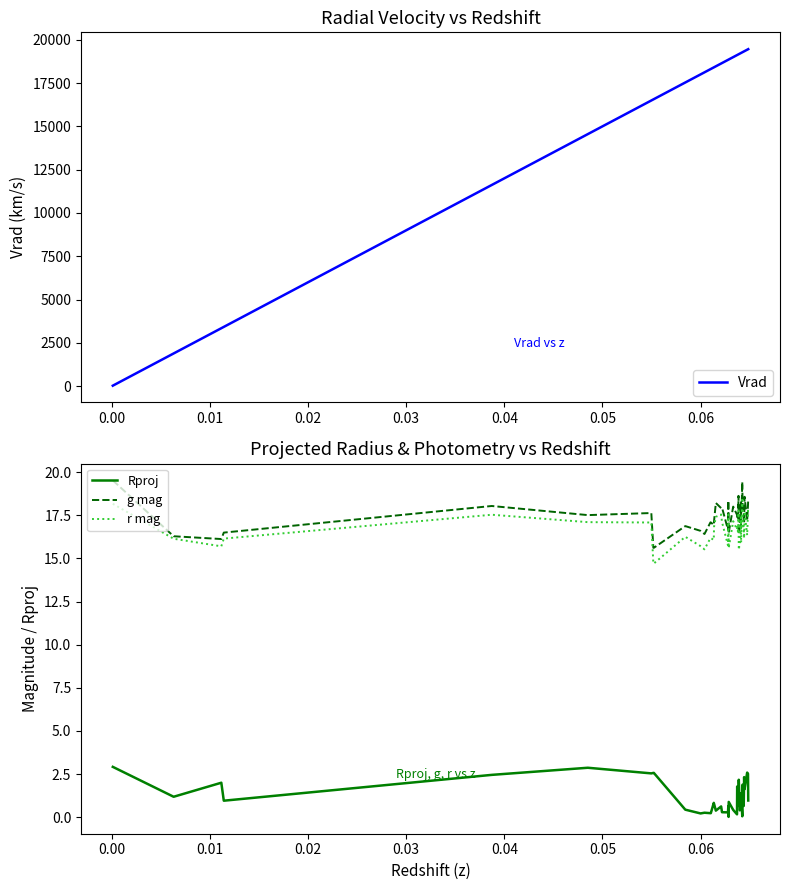

How many data points in Vrad are above 18848?

20